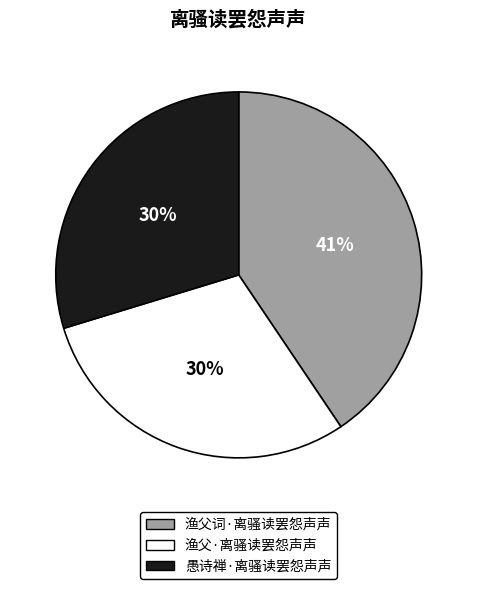

True or false: 愚诗禅·离骚读罢怨声声 accounts for 44% of the total.

False